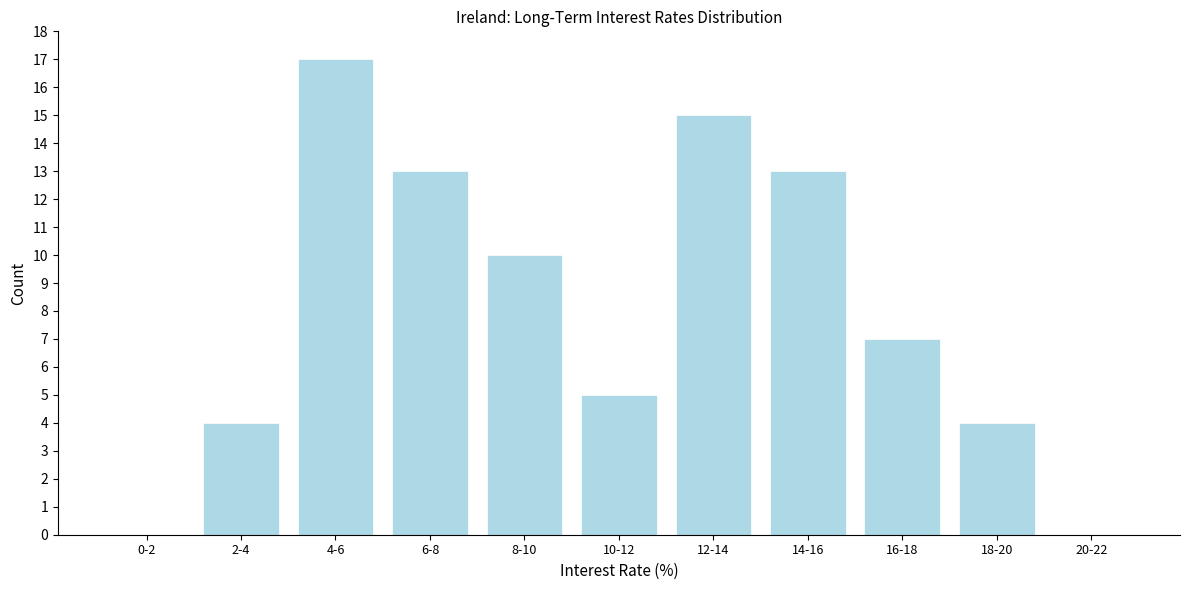

Reading left to right, what are all the values shown in this chart?

0-2=0	2-4=4	4-6=17	6-8=13	8-10=10	10-12=5	12-14=15	14-16=13	16-18=7	18-20=4	20-22=0